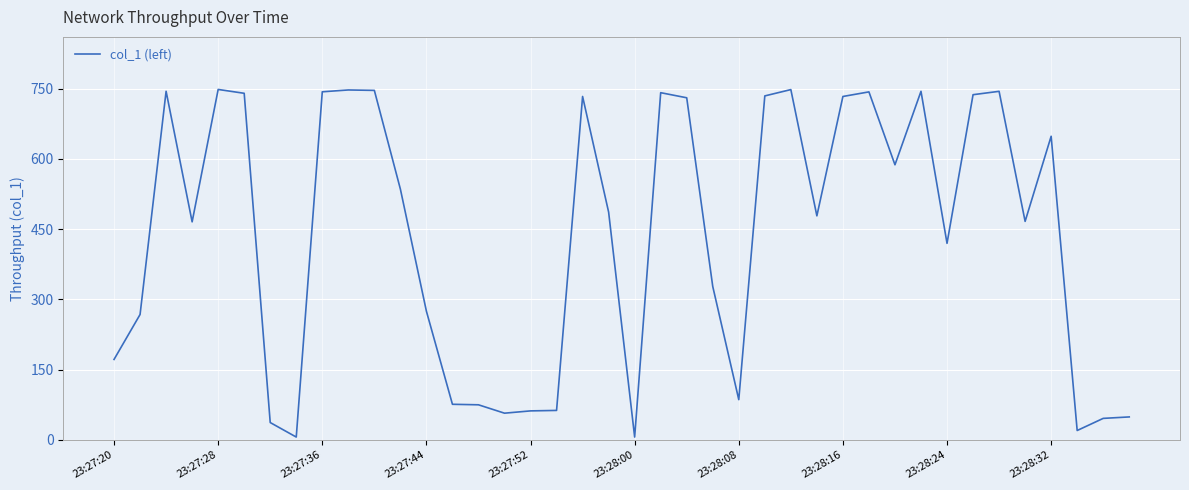

What is the greatest value displayed?

748.5